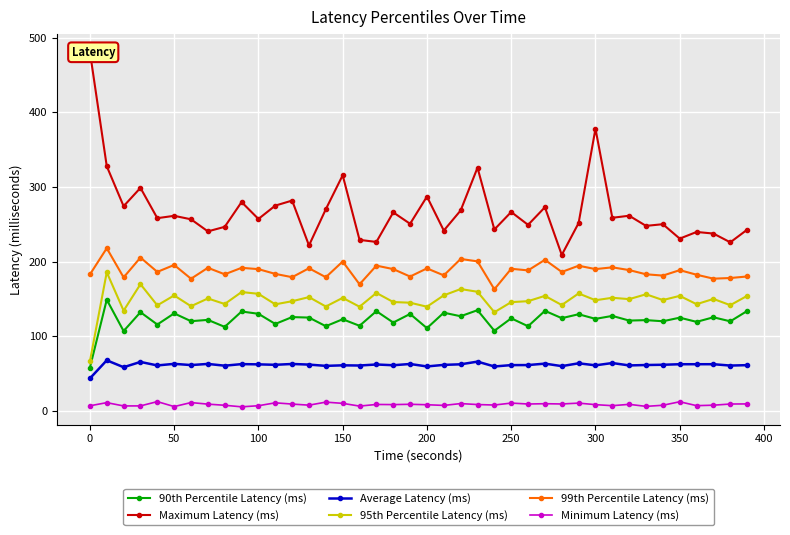

What is the maximum value shown in the chart?

481.0